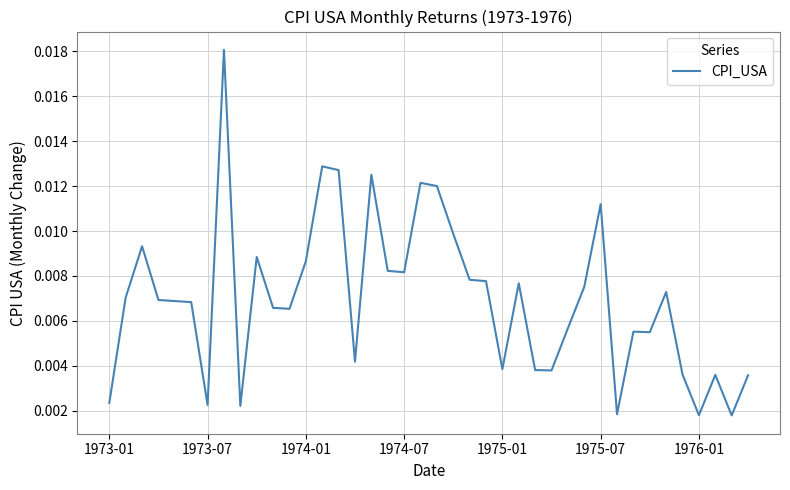

Does the chart have visible grid lines?

Yes